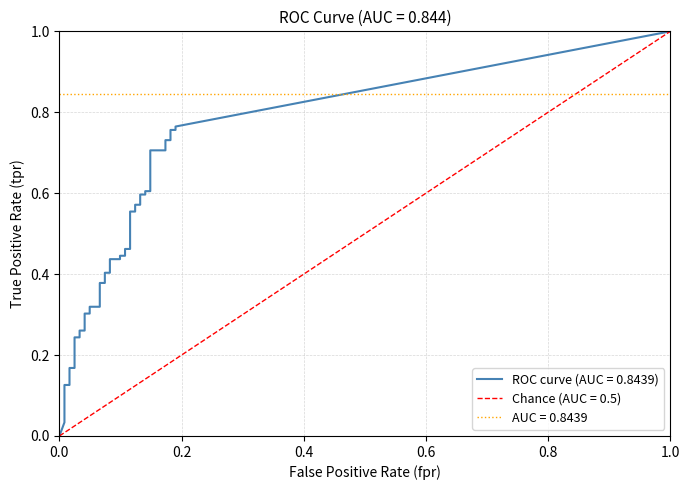

Reading left to right, list all the values displayed in this chart.

fpr: fpr=0.0	tpr=0.0	2=0.0	3=0.0	4=0.0	5=0.0	6=0.0	7=0.0	8=0.0	9=0.0	10=0.0	11=0.0	12=0.0	13=0.0	14=0.1	15=0.1	16=0.1	17=0.1	18=0.1	19=0.1	20=0.1	21=0.1	22=0.1	23=0.1	24=0.1	25=0.1	26=0.1	27=0.1	28=0.1	29=0.1	30=0.1	31=0.1	32=0.1	33=0.1	34=0.2	35=0.2	36=0.2	37=0.2	38=0.2	39=0.2
tpr: fpr=0.0	tpr=0.0	2=0.1	3=0.1	4=0.1	5=0.2	6=0.2	7=0.2	8=0.2	9=0.3	10=0.3	11=0.3	12=0.3	13=0.3	14=0.3	15=0.4	16=0.4	17=0.4	18=0.4	19=0.4	20=0.4	21=0.4	22=0.4	23=0.5	24=0.5	25=0.6	26=0.6	27=0.6	28=0.6	29=0.6	30=0.6	31=0.6	32=0.6	33=0.7	34=0.7	35=0.7	36=0.7	37=0.8	38=0.8	39=0.8